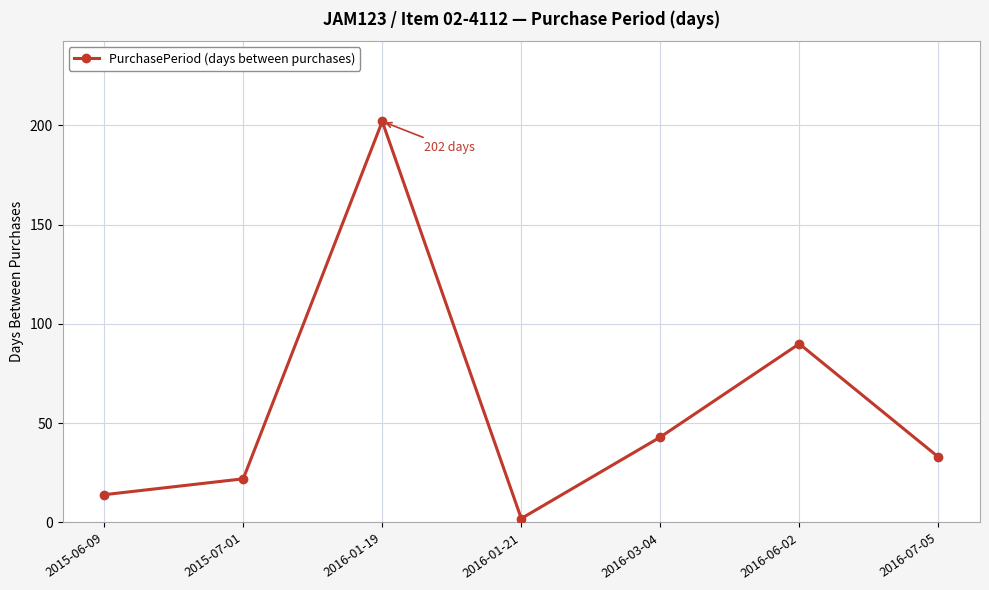

What is the difference between the maximum and minimum values?

200